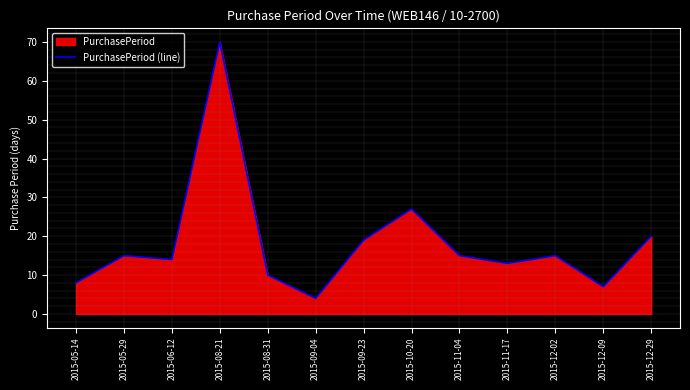

The chart shows a value of 34 at 2015-12-29. True or false?

False